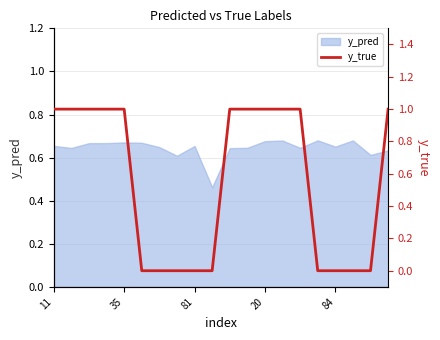

What is the maximum value shown in the chart?

1